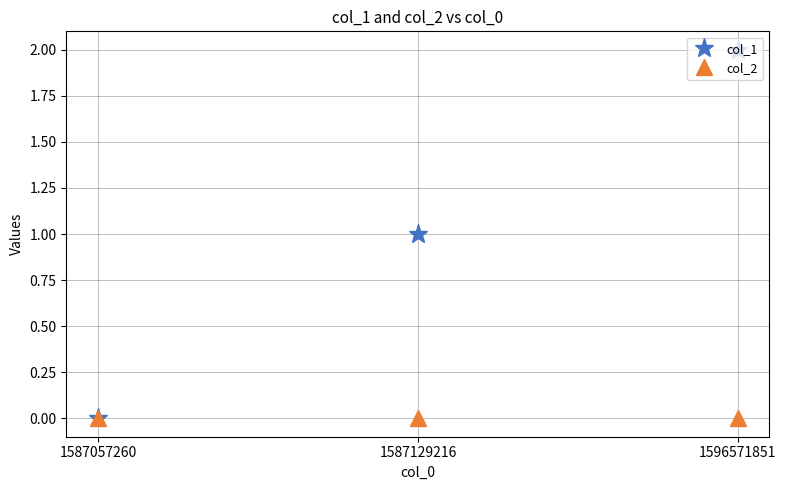

Count the col_1 values in the range 0 to 2.

3